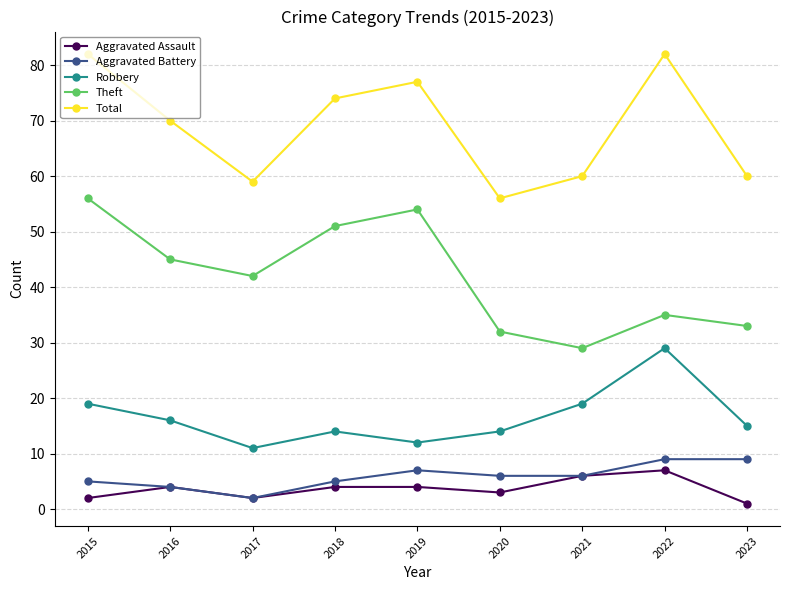

What is the maximum value shown in the chart?

82